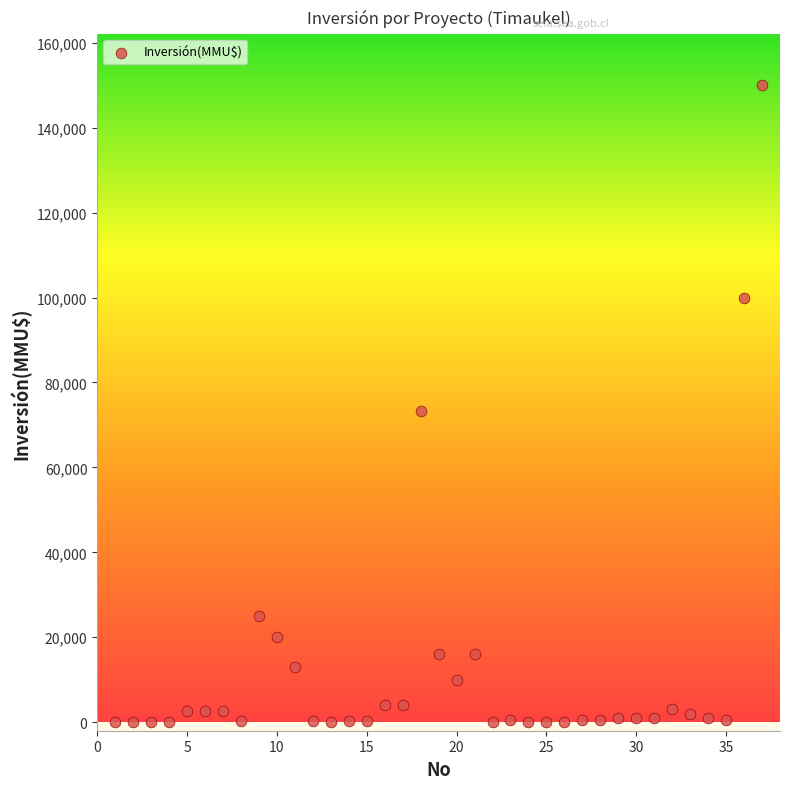

What is the range of X values (max minus min)?

36